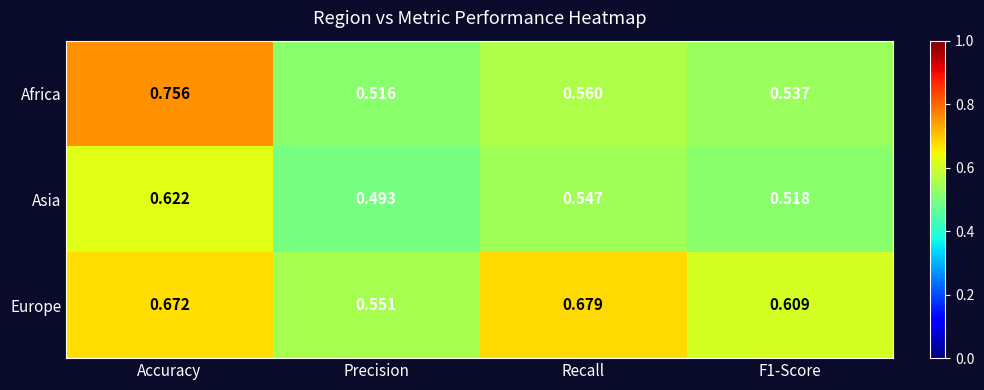

What is the total value across all series at Recall?

1.8